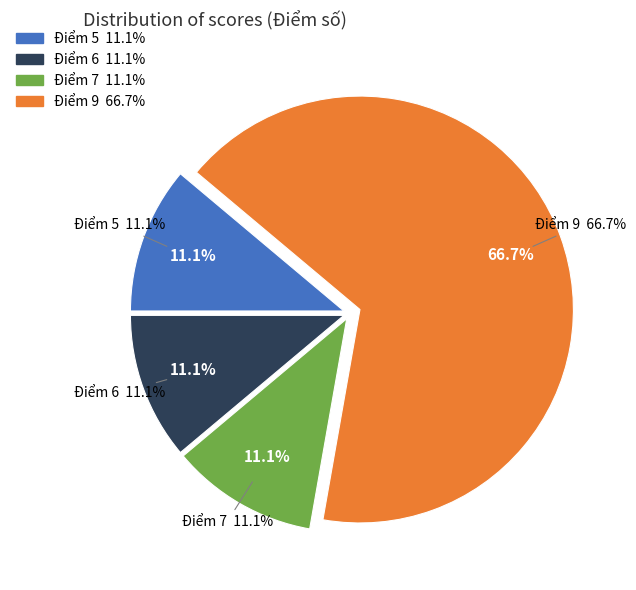

What is the smallest slice in the pie chart?

5